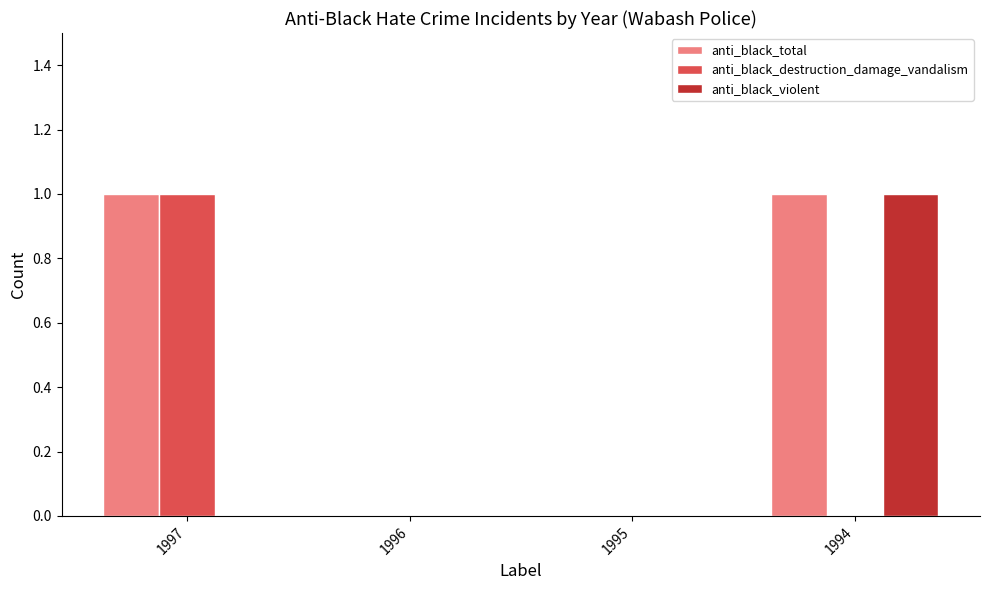

Is it true that anti_black_violent equals 0 at 1995?

True